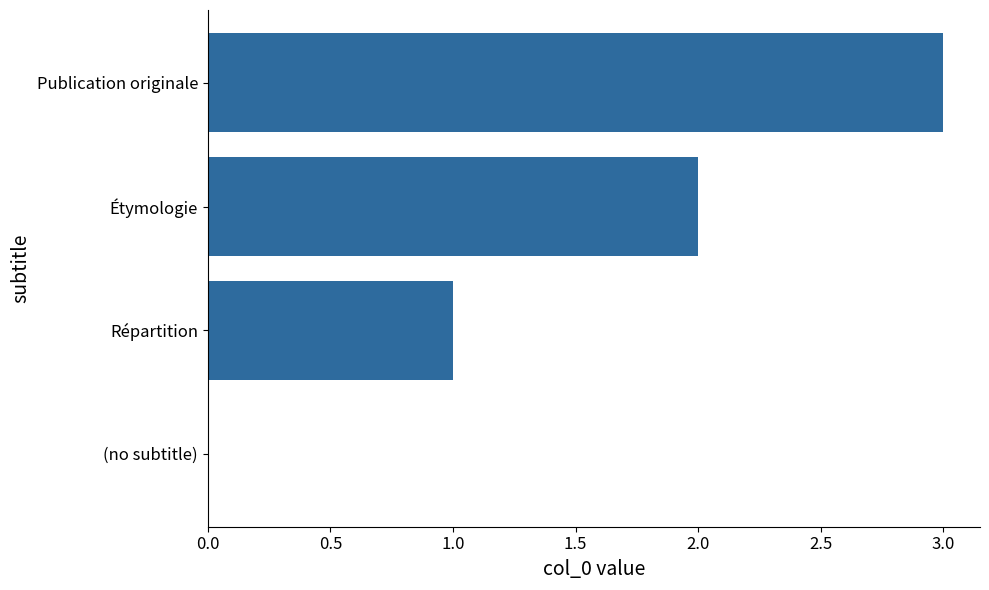

Where is the data nearest to the value 1?

Répartition